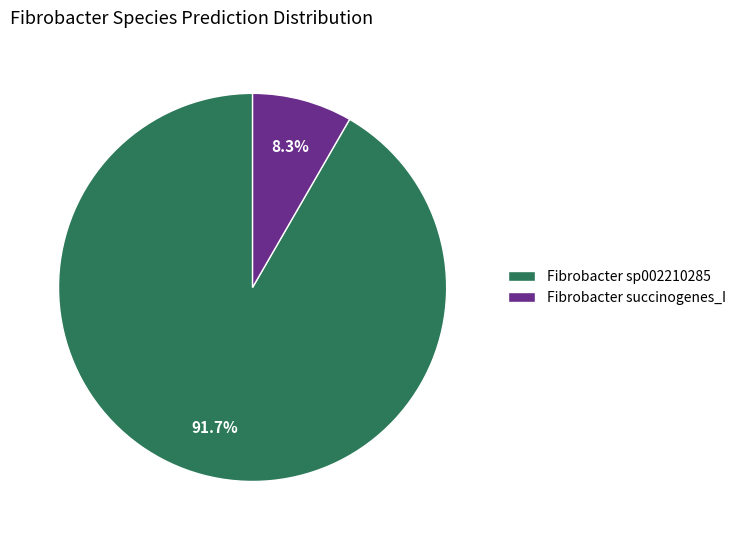

Which category has the smallest portion of the pie?

Fibrobacter succinogenes_I